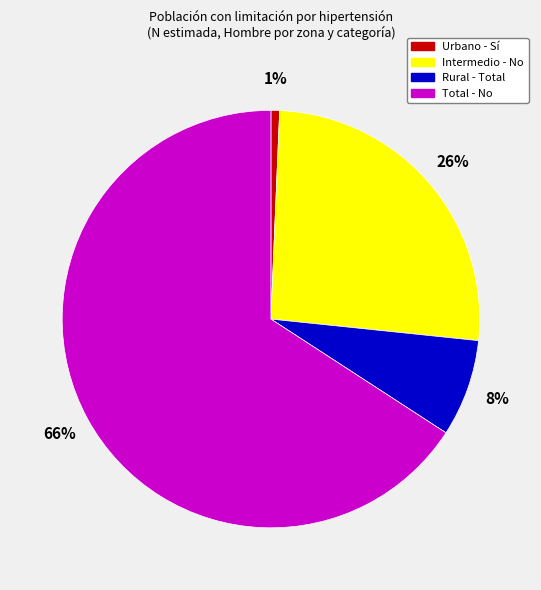

Between Total - No and Rural - Total, which is larger?

Total - No